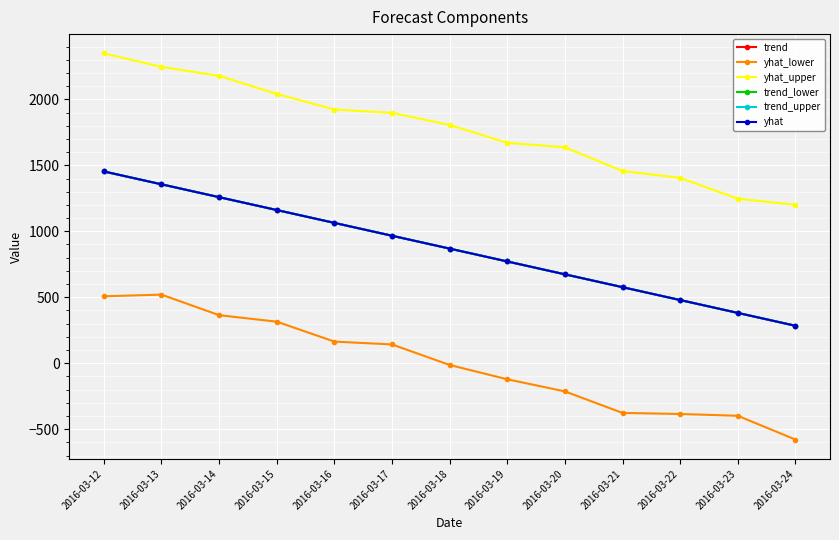

Reading left to right, transcribe all the data shown in this chart.

trend: 1453.5	1356.1	1258.6	1161.2	1063.7	966.2	868.8	771.3	673.9	576.4	479.0	381.5	284.1
yhat_lower: 507.4	520.1	364.3	315.1	164.1	142.5	-13.0	-121.4	-213.4	-376.4	-384.5	-398.1	-578.2
yhat_upper: 2348.0	2246.1	2178.0	2040.8	1923.0	1897.3	1805.8	1670.3	1636.7	1456.6	1404.8	1246.9	1200.9
trend_lower: 1453.5	1356.1	1258.6	1161.2	1063.7	966.2	868.8	771.3	673.9	576.4	479.0	381.5	284.1
trend_upper: 1453.5	1356.1	1258.6	1161.2	1063.7	966.2	868.8	771.3	673.9	576.4	479.0	381.5	284.1
yhat: 1453.5	1356.1	1258.6	1161.2	1063.7	966.2	868.8	771.3	673.9	576.4	479.0	381.5	284.1